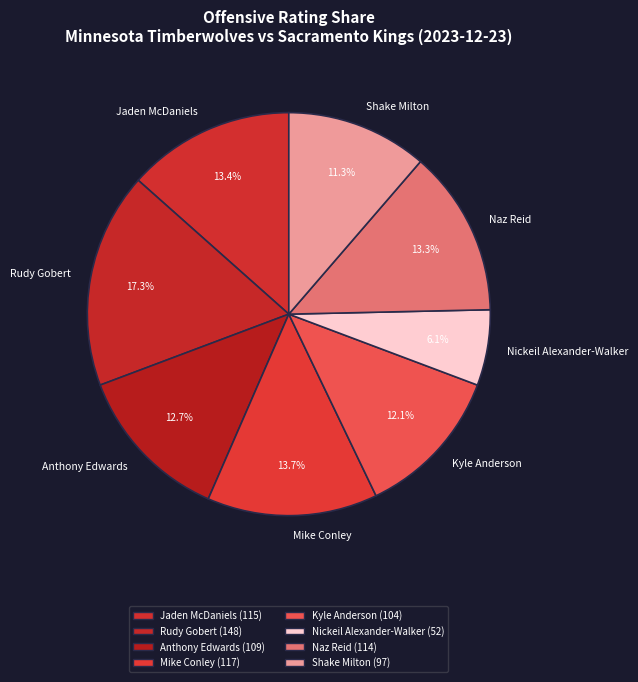

Does Anthony Edwards account for over 50% of the chart?

No